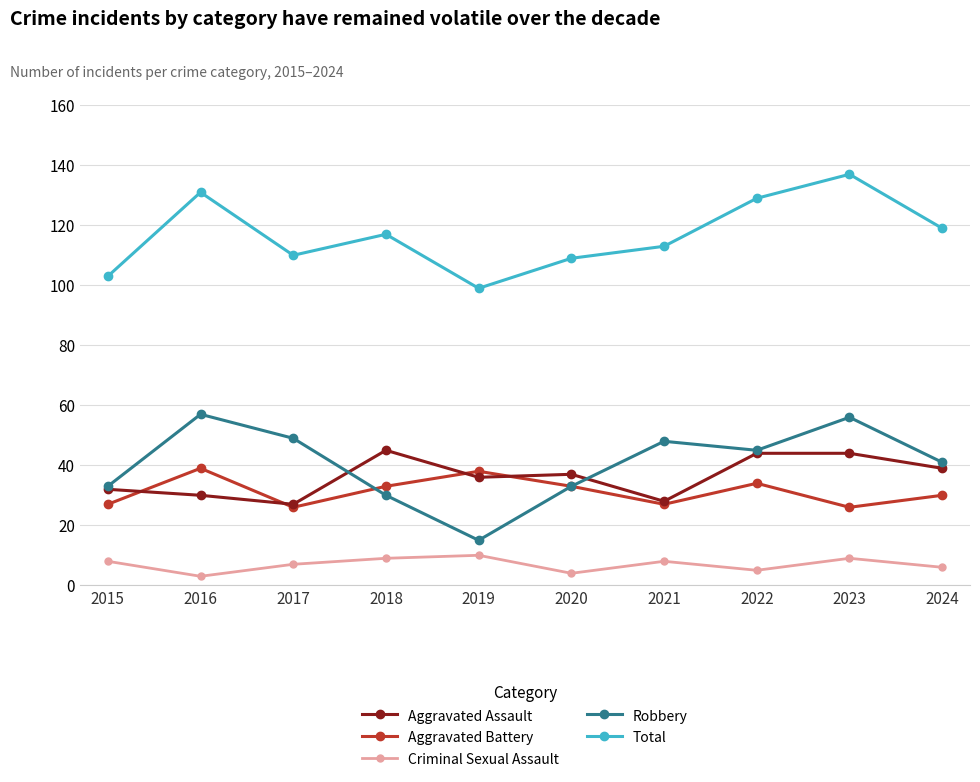

What is the value of the Total point at the 2nd from the left?

131